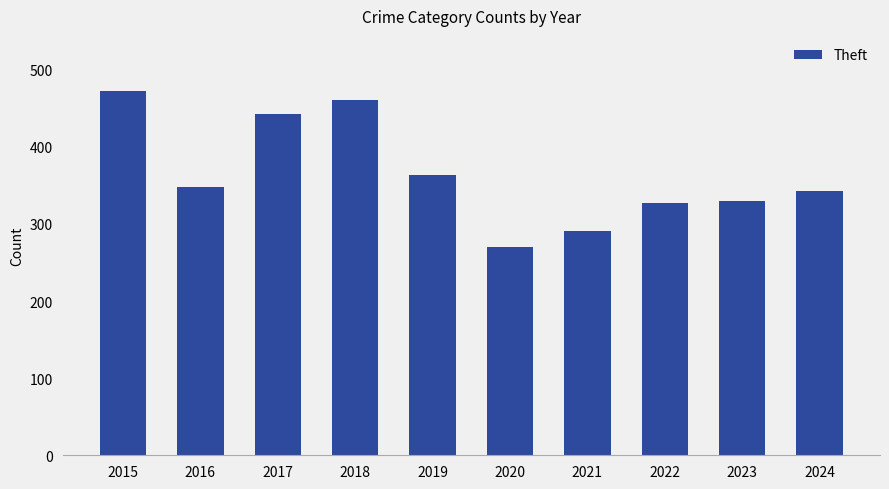

What is the value of the 3rd bar from the left?

443